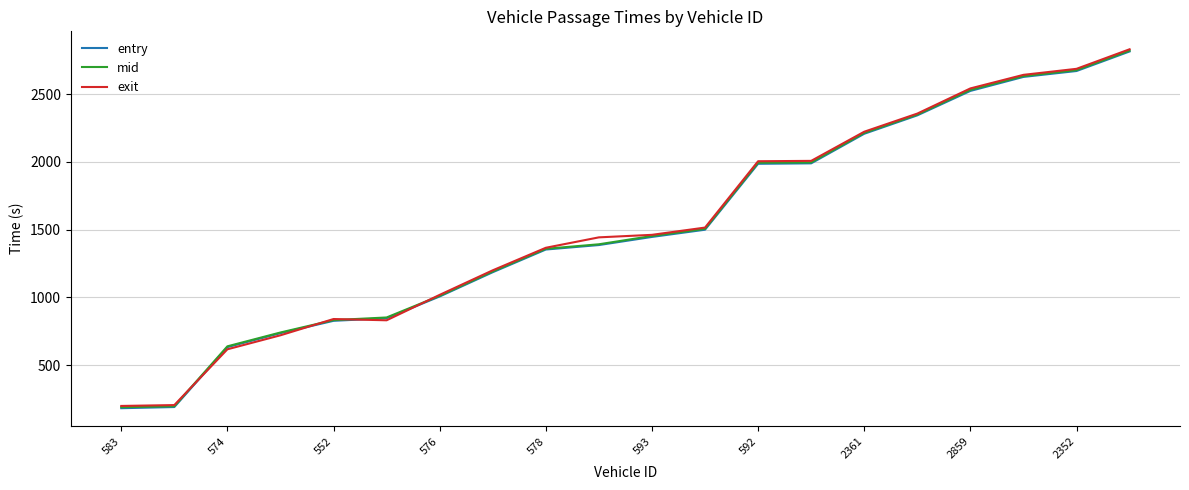

What is the minimum value for entry?

183.0